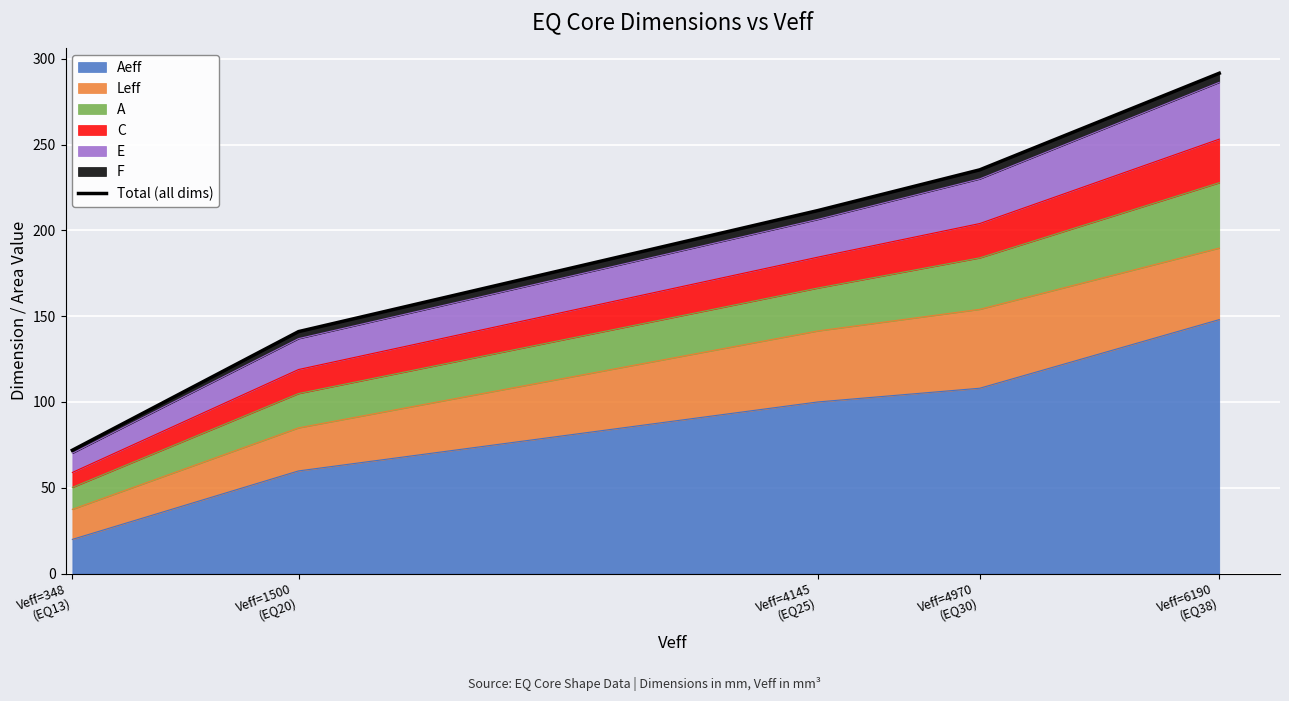

What is the highest value of the Aeff series?

148.0